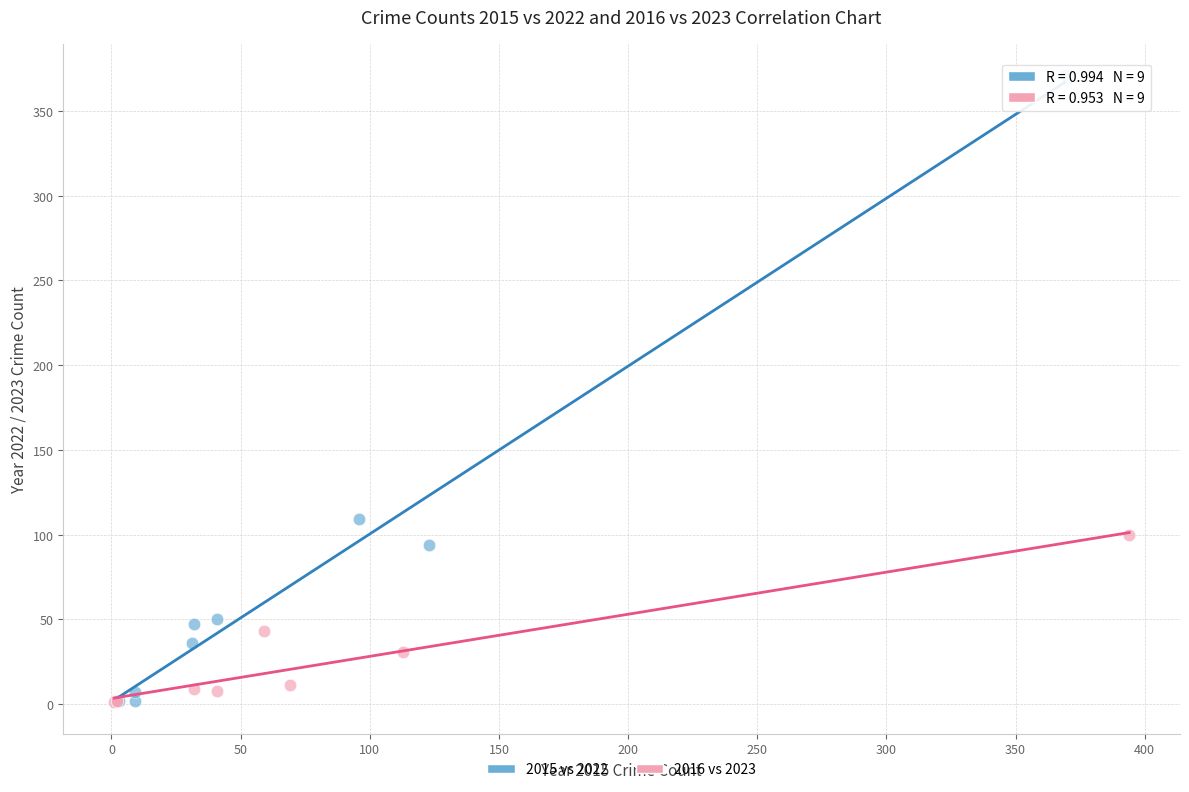

What are all the series names shown in the legend?

2015 vs 2022, 2016 vs 2023